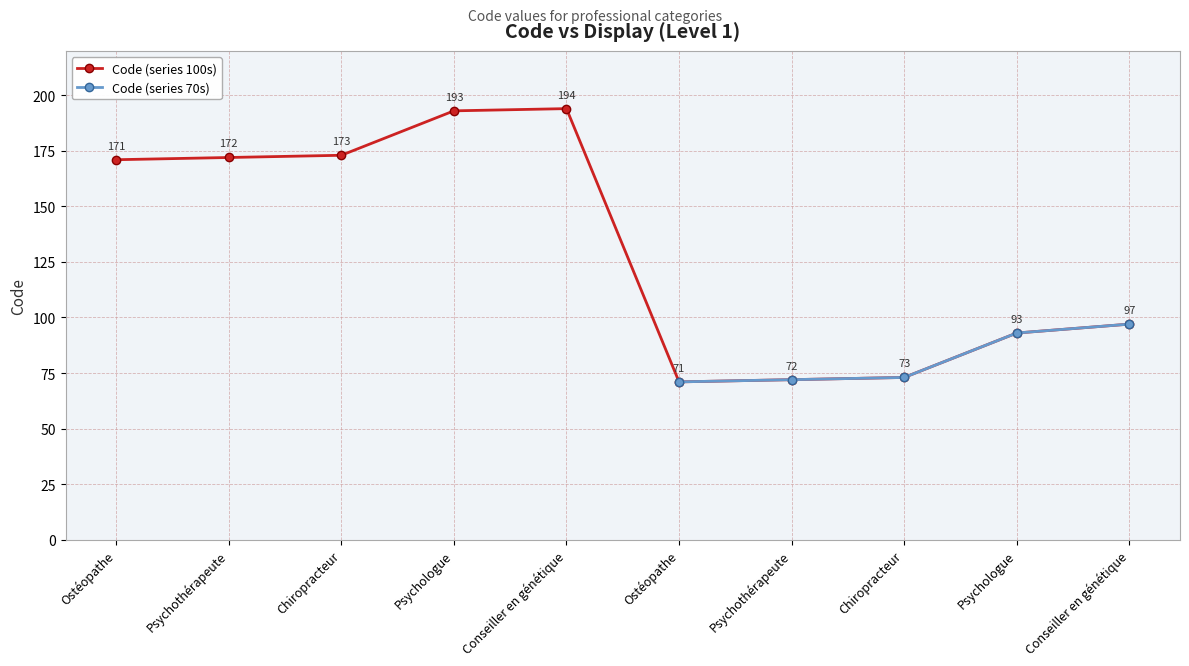

Rank the categories by value from highest to lowest.

Conseiller en génétique, Psychologue, Chiropracteur, Psychothérapeute, Ostéopathe, Conseiller en génétique, Psychologue, Chiropracteur, Psychothérapeute, Ostéopathe